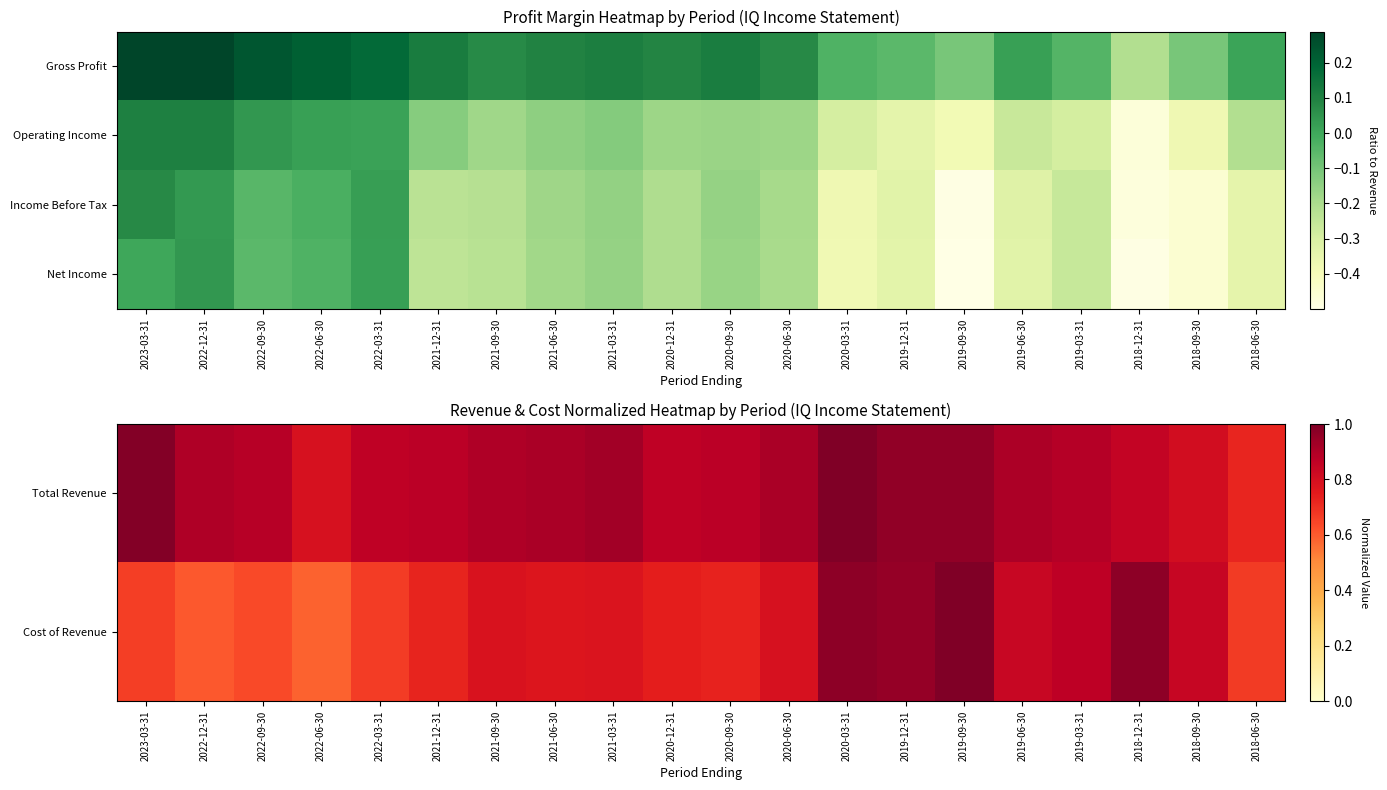

What is the difference between the maximum and minimum values in the Net Income series?

0.5